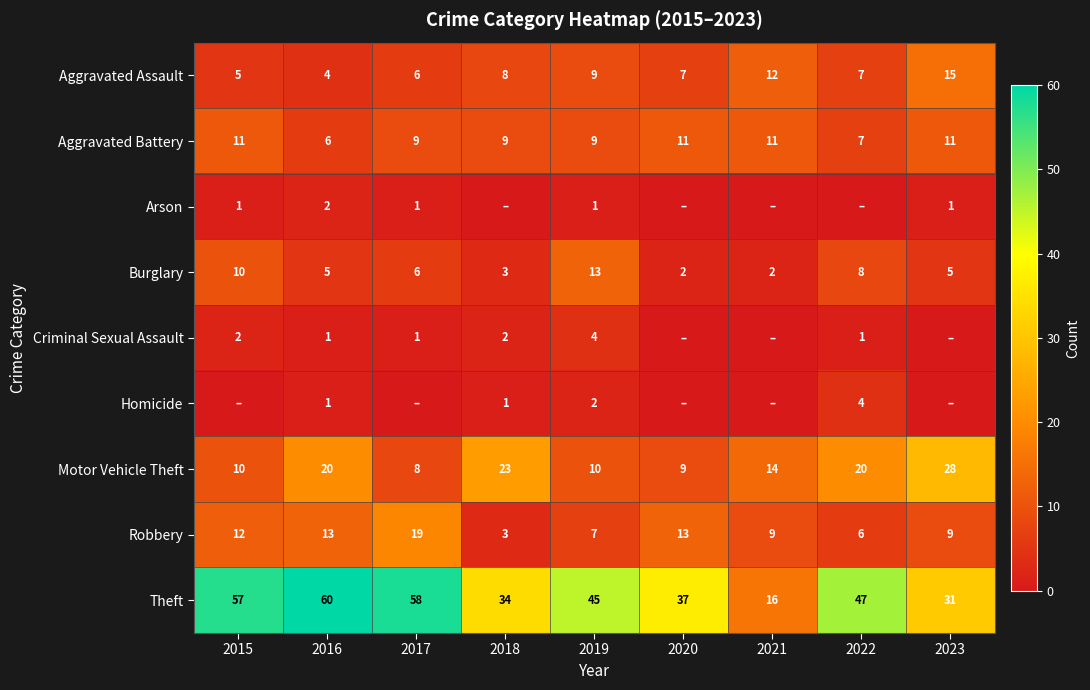

How many values in the Motor Vehicle Theft series are below 14?

4